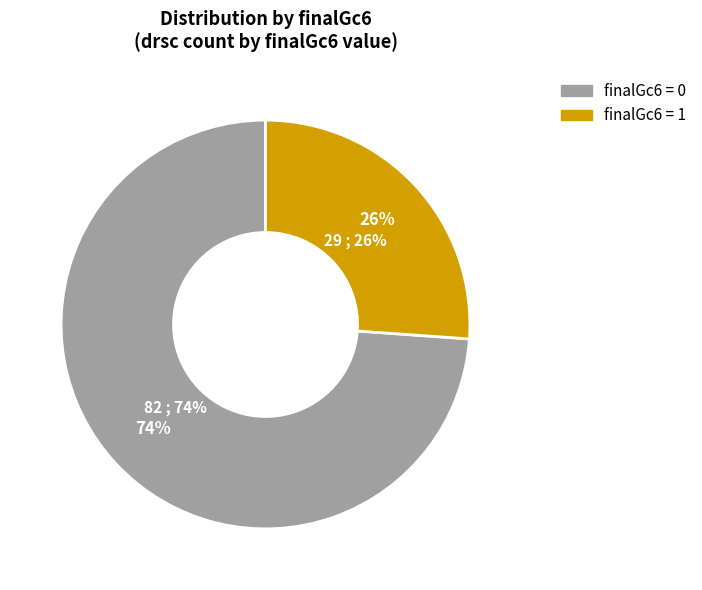

What percentage is the 1 slice, to the nearest percent?

26%